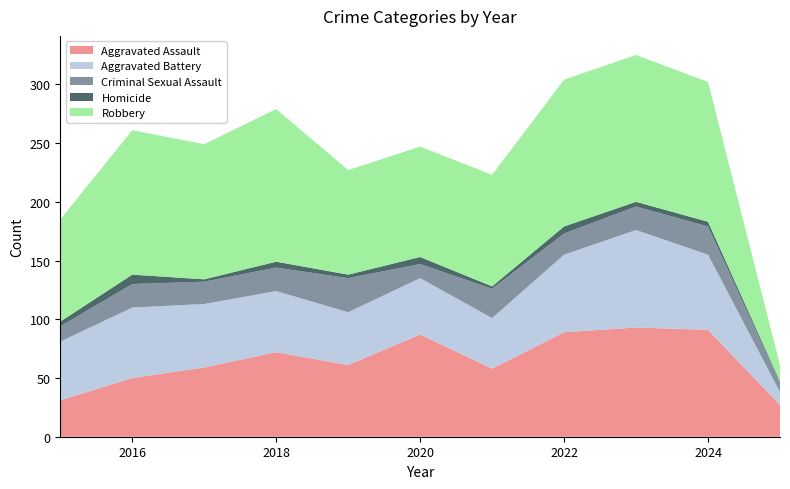

Reading right to left, list all the values displayed in this chart.

Aggravated Assault: 2025=27	2024=91	2023=93	2022=89	2021=58	2020=87	2019=61	2018=72	2017=59	2016=50	2015=31
Aggravated Battery: 2025=11	2024=64	2023=83	2022=66	2021=43	2020=48	2019=45	2018=52	2017=54	2016=60	2015=50
Criminal Sexual Assault: 2025=8	2024=24	2023=20	2022=18	2021=25	2020=12	2019=29	2018=20	2017=19	2016=20	2015=13
Homicide: 2025=1	2024=4	2023=4	2022=6	2021=2	2020=6	2019=3	2018=5	2017=2	2016=8	2015=4
Robbery: 2025=14	2024=119	2023=125	2022=125	2021=95	2020=94	2019=89	2018=130	2017=115	2016=123	2015=87